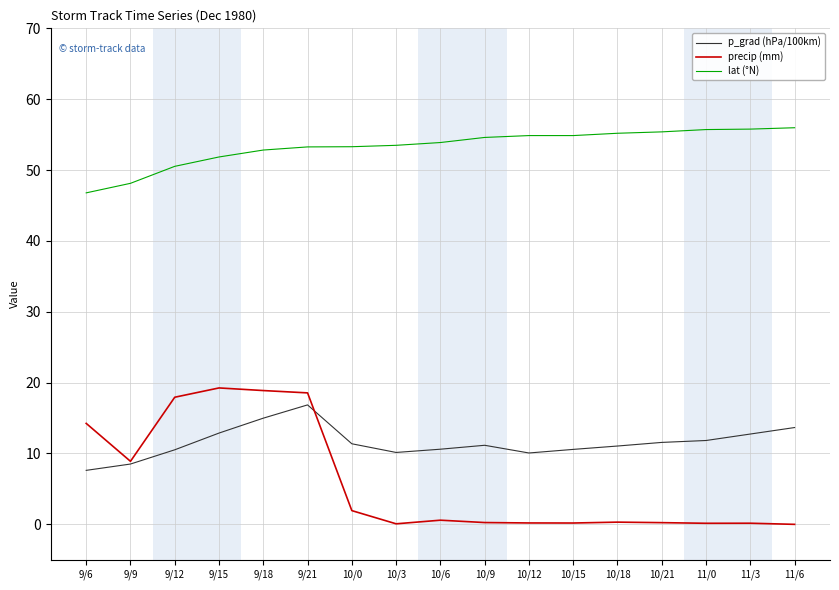

Is the value of precip (mm) at 9/6 greater than the value of lat (°N) at 9/15?

No